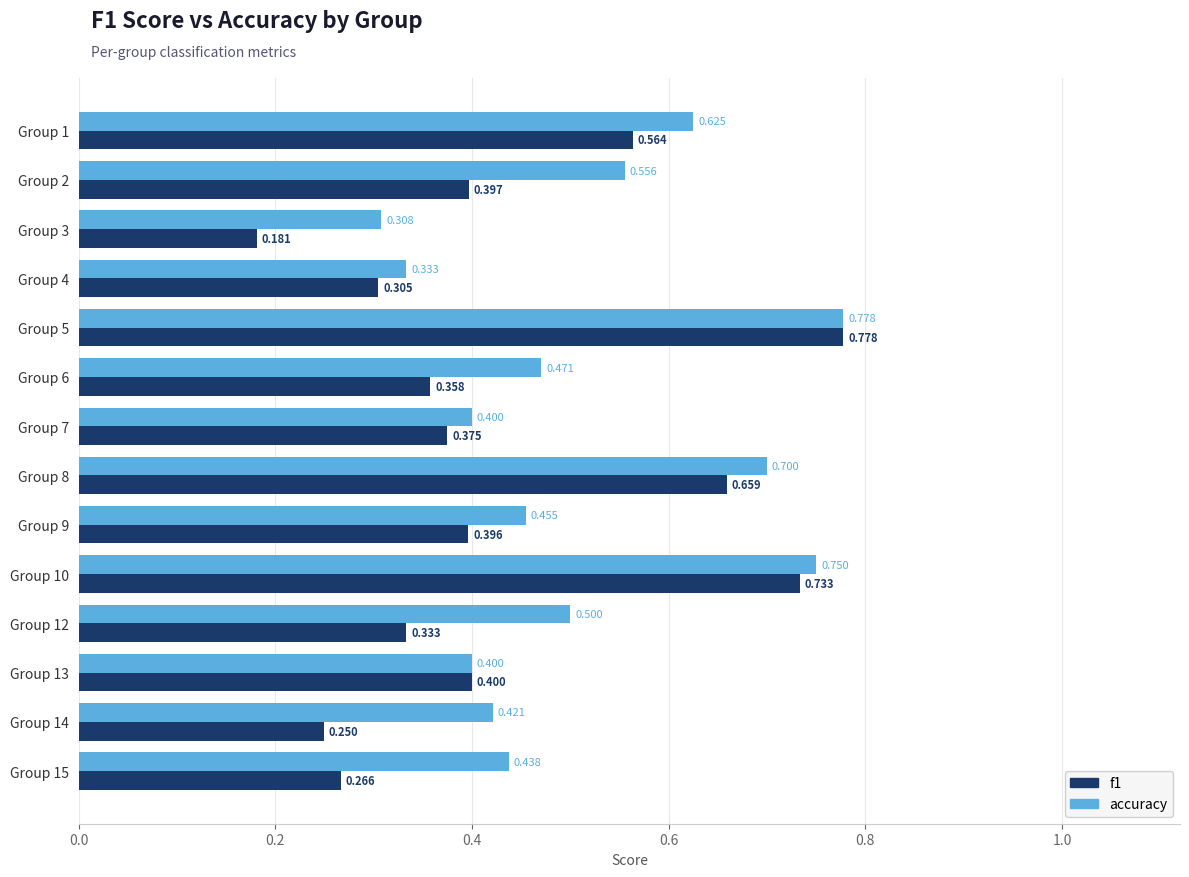

Which series has the largest total across all categories?

accuracy